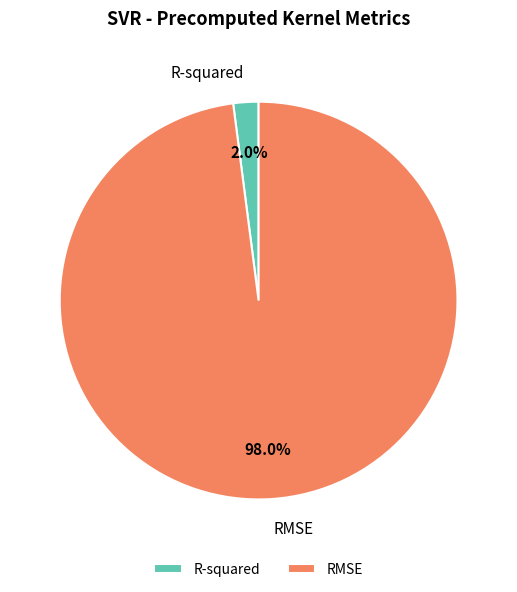

Which slice is the smallest?

R-squared